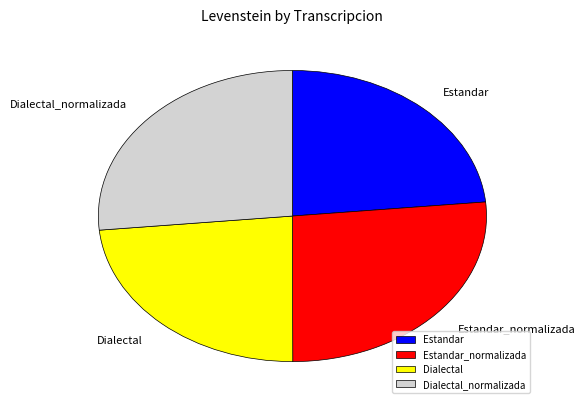

True or false: Dialectal accounts for 23% of the total.

True